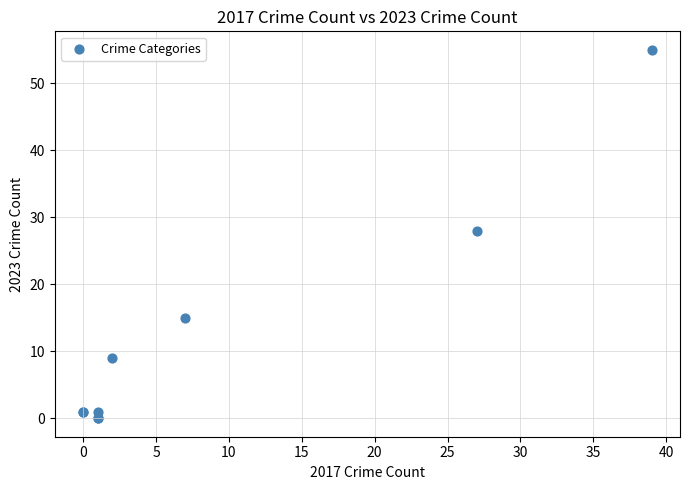

What Y value in the scatter plot is closest to 27?

28